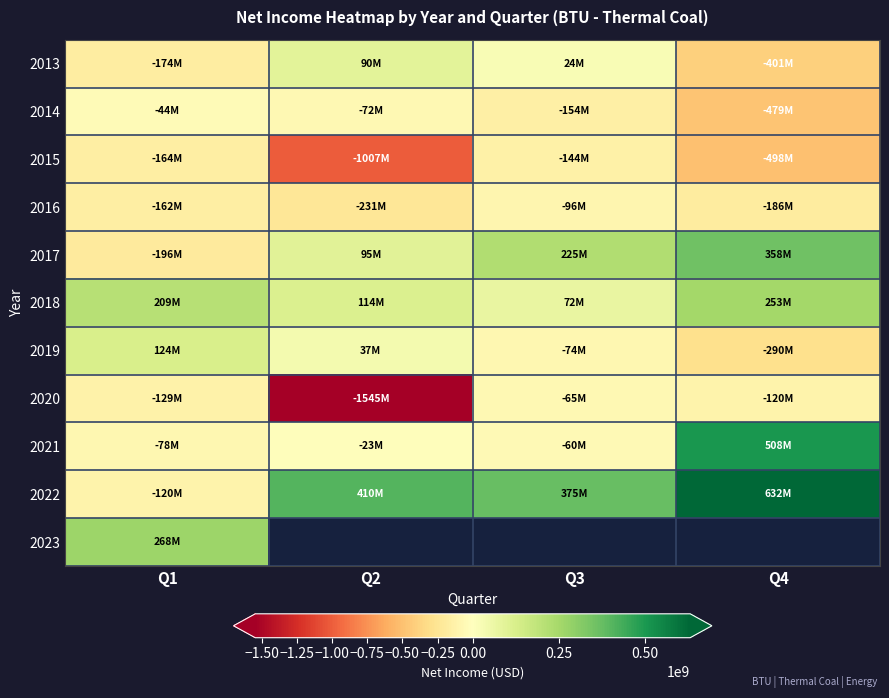

Which category has the highest value in the 2021 series?

Q4